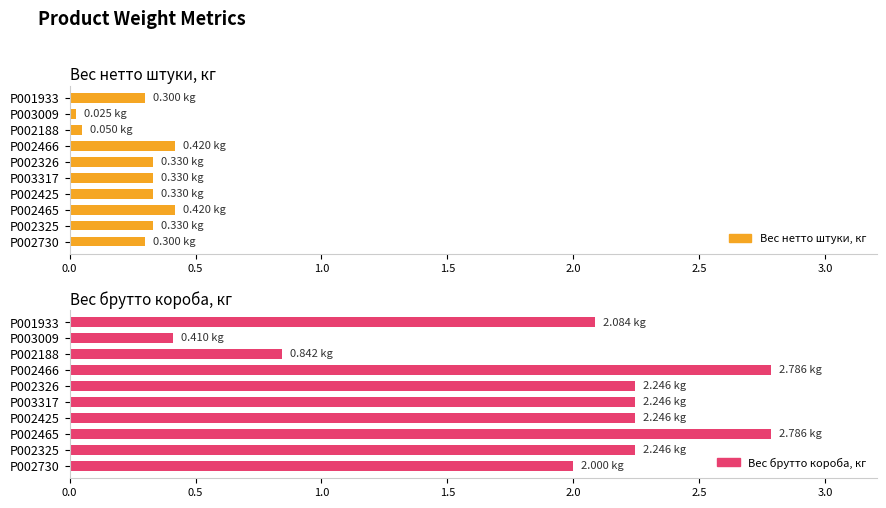

What is the value of the Вес брутто короба, кг bar at the 4th from the left?

2.2